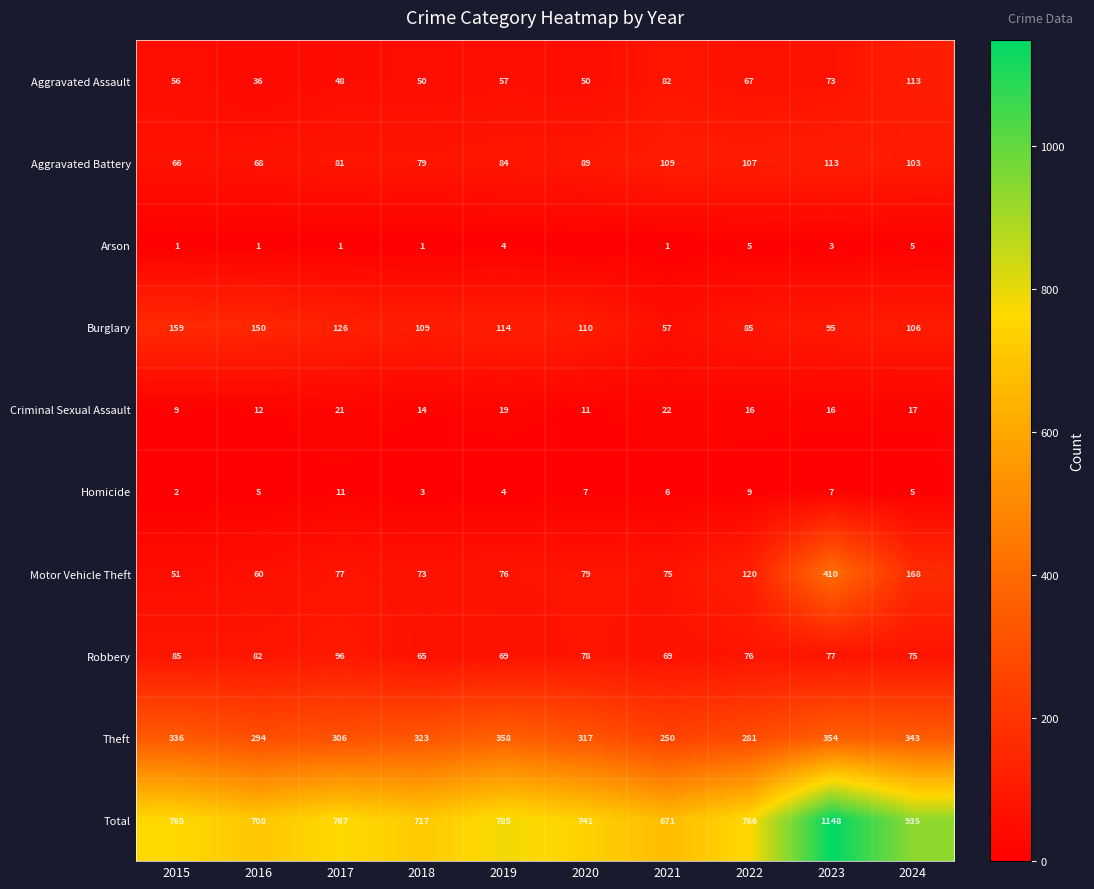

At which category is the sum across all series the highest?

2023